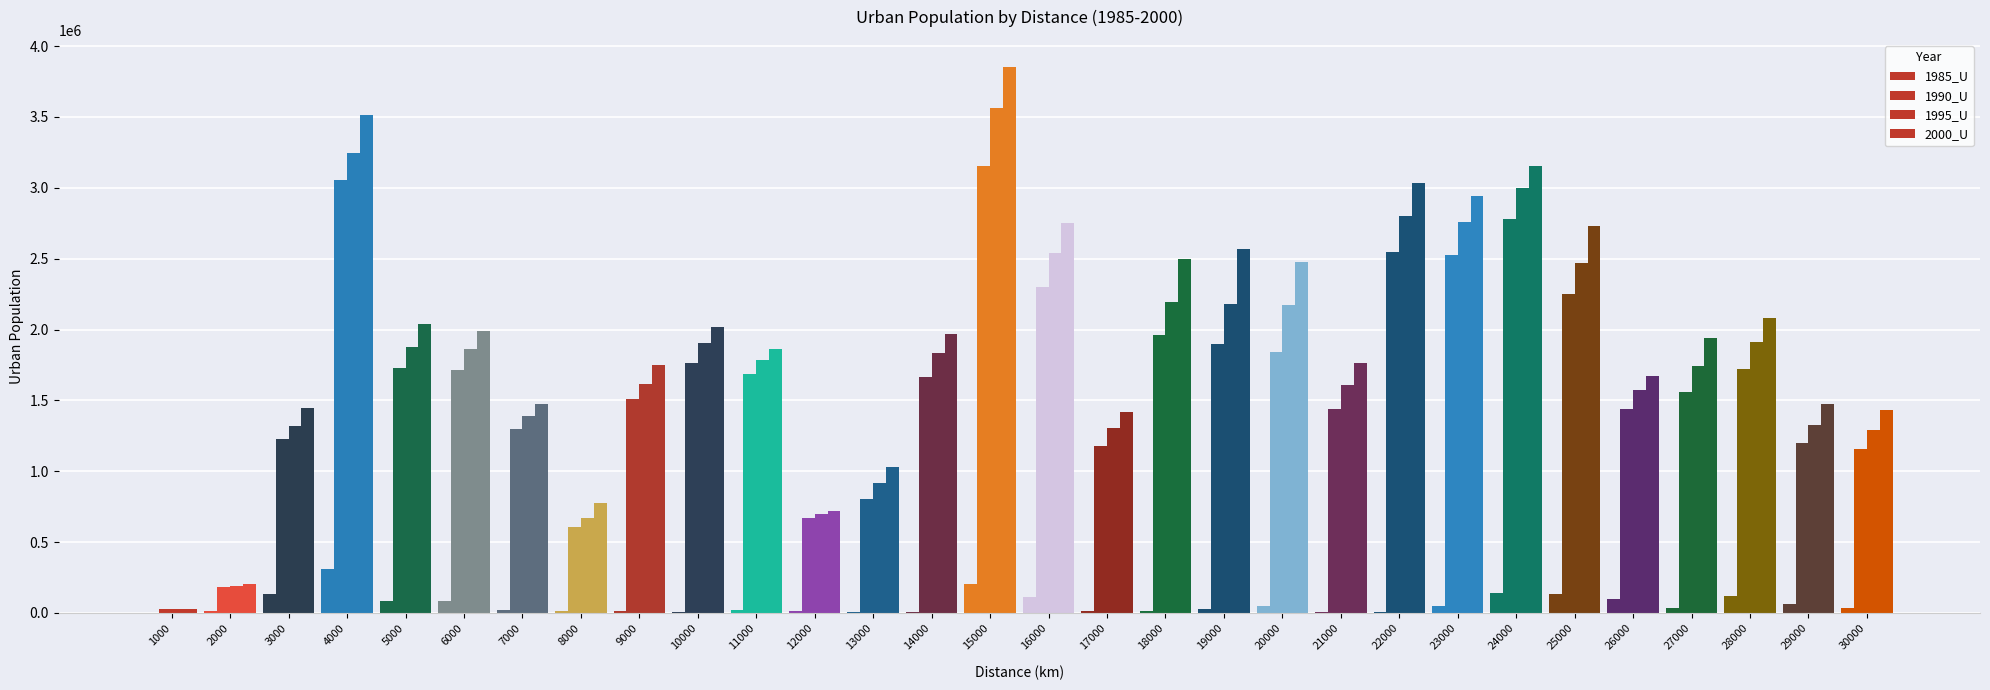

How many groups of bars are there?

30